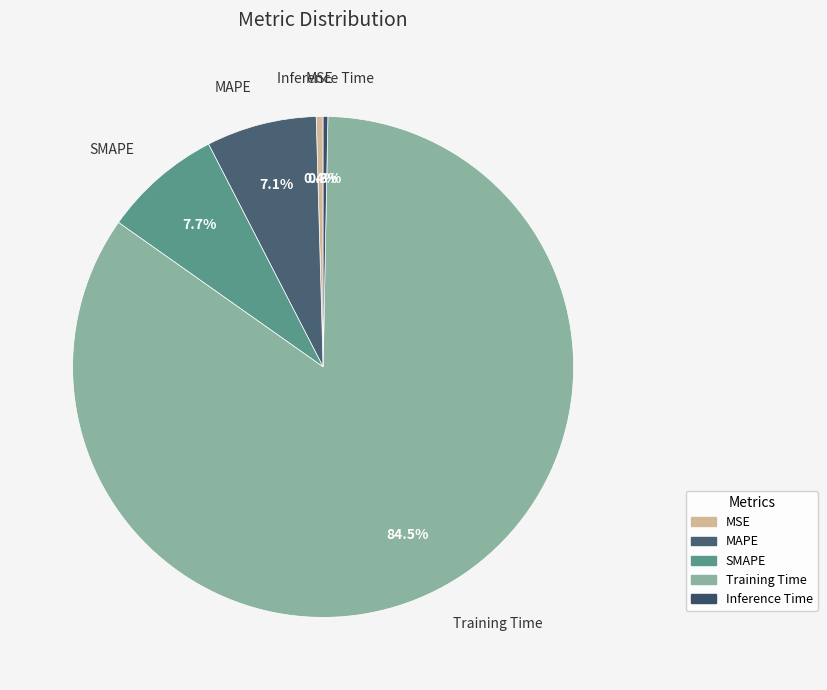

Which category has the biggest portion of the pie?

Training Time